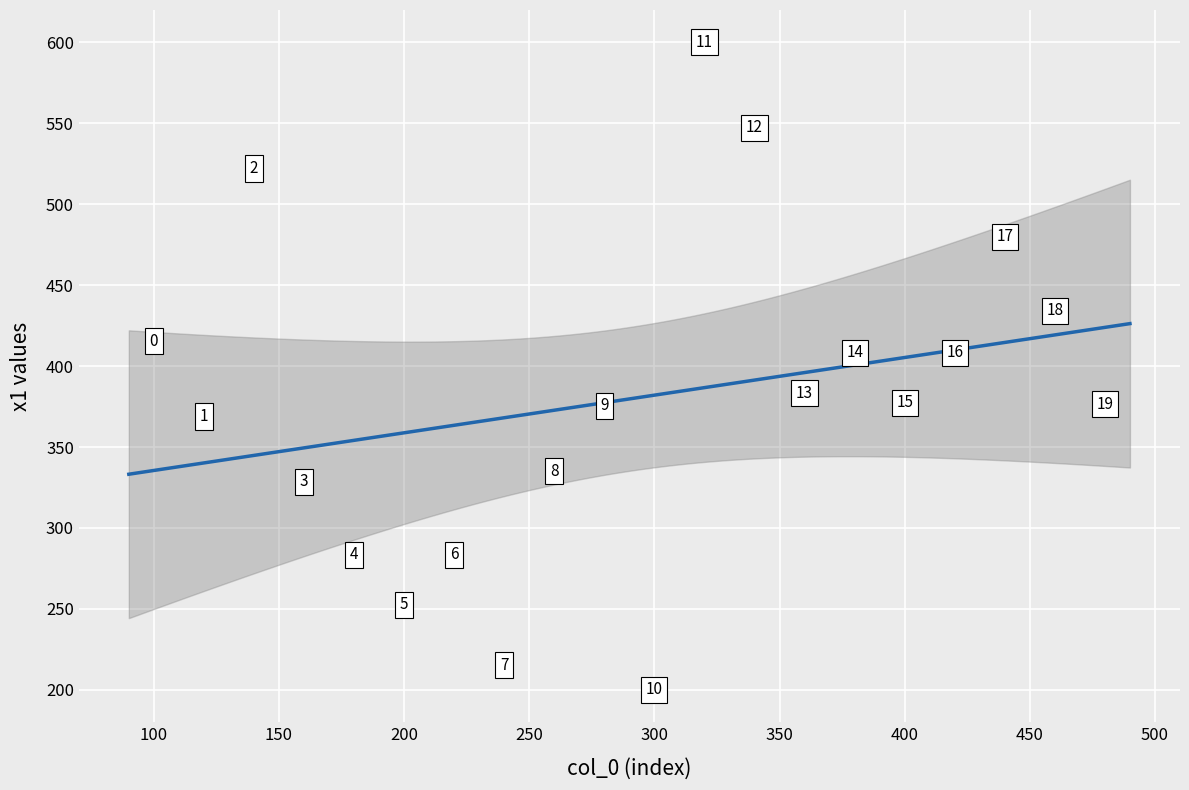

What Y value in the scatter plot is closest to 400?

408.1